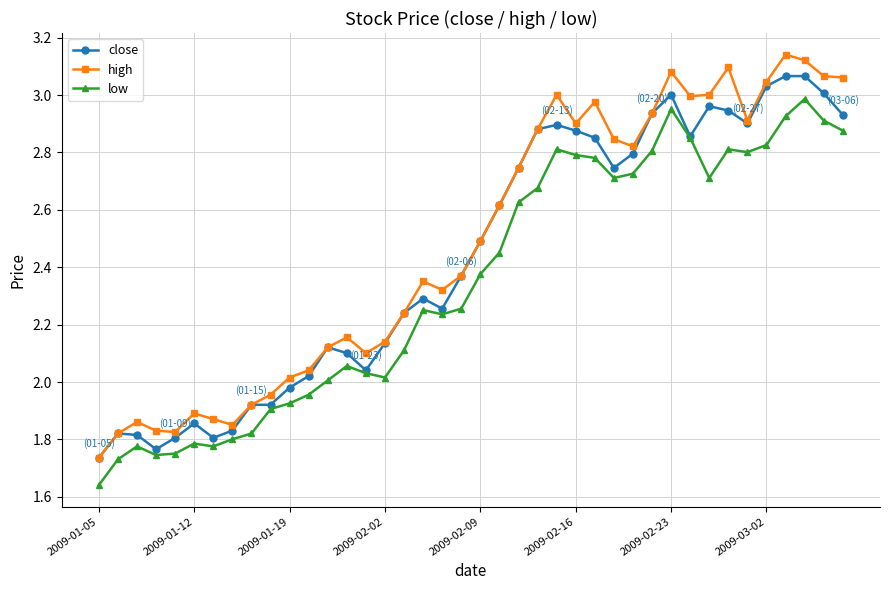

Rank the series by their maximum value, from lowest to highest.

low, close, high